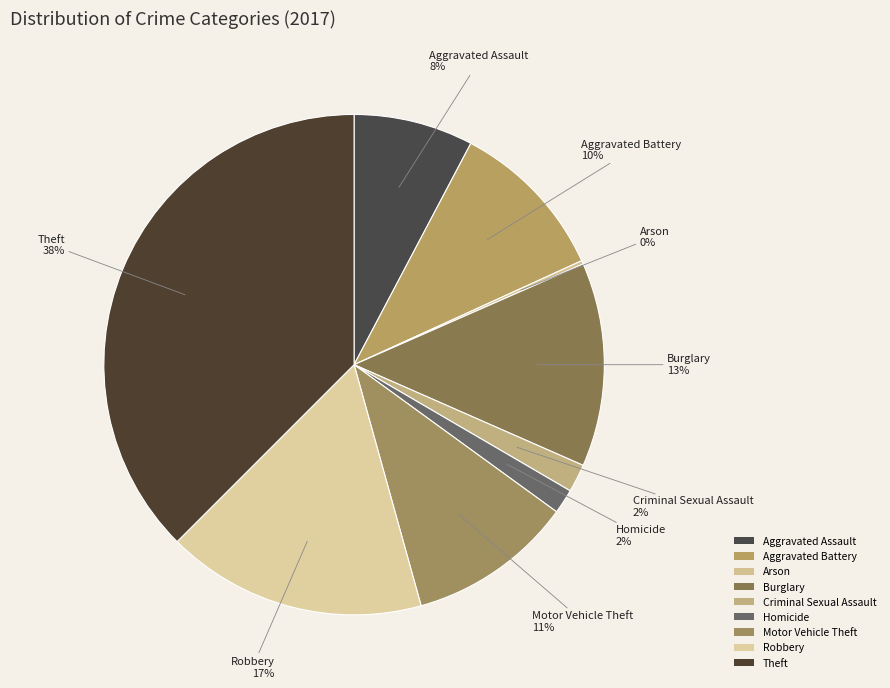

To the nearest percent, what percentage of the pie is Aggravated Battery?

10%